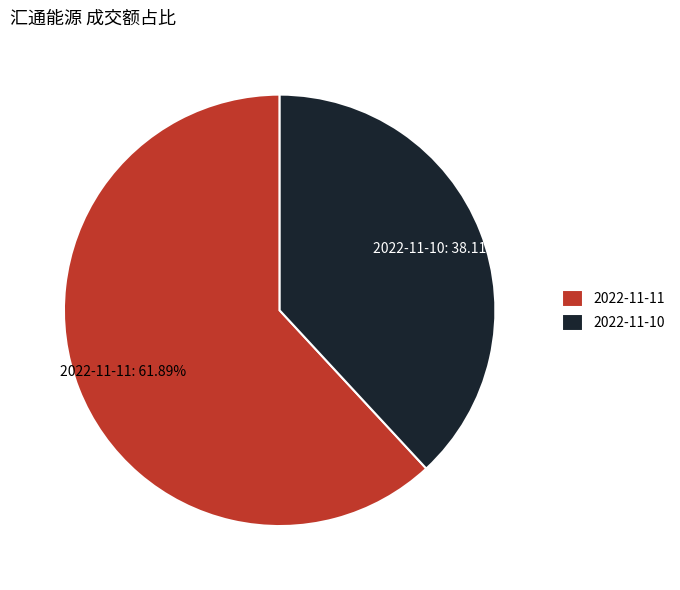

How many segments does this pie chart have?

2